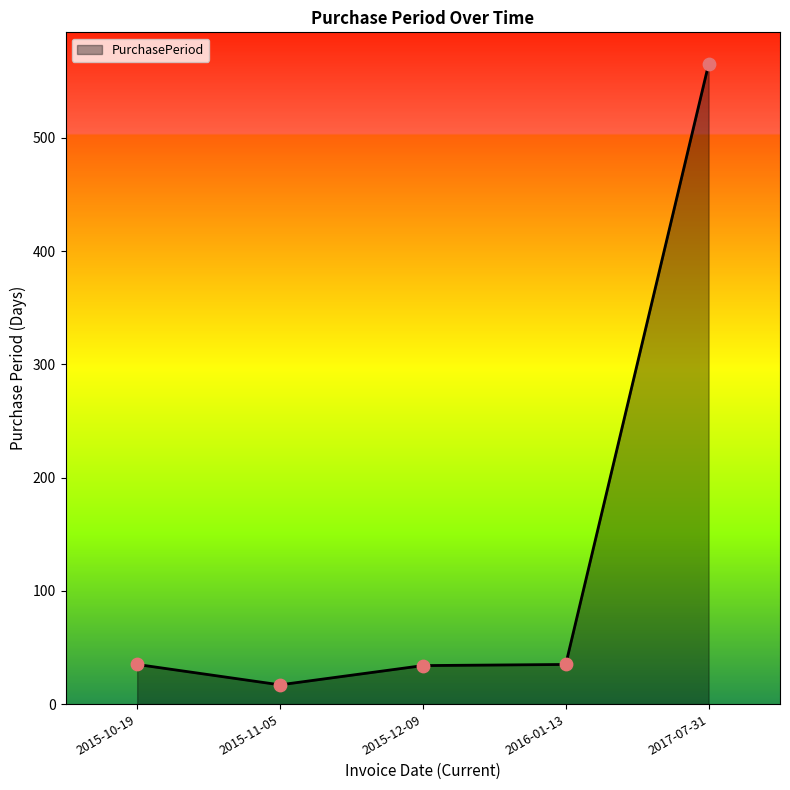

What is the change in value from 2015-10-19 to 2017-07-31?

+530